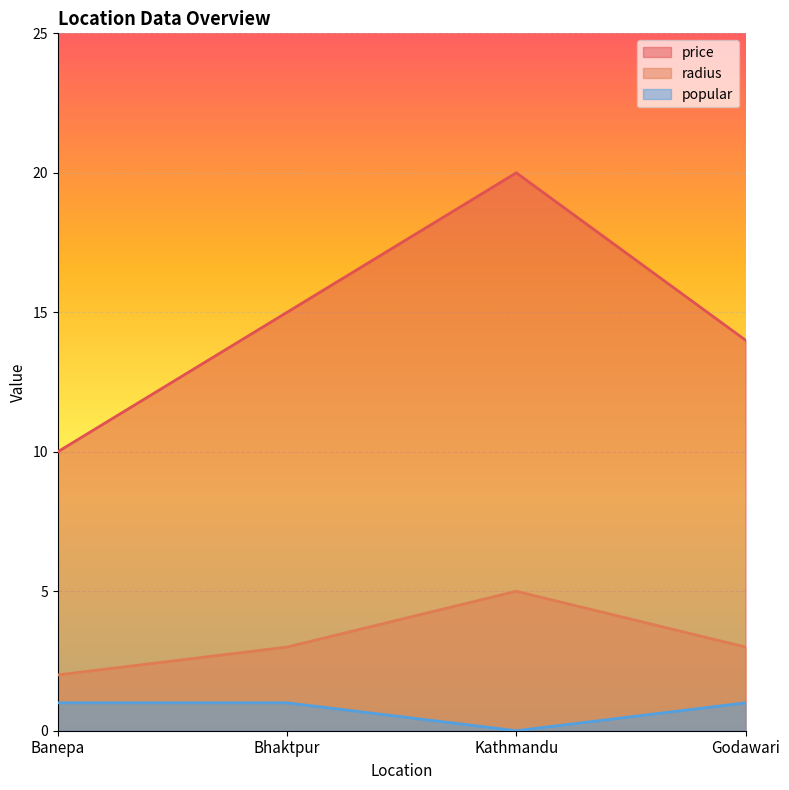

How many distinct data groups are displayed?

3